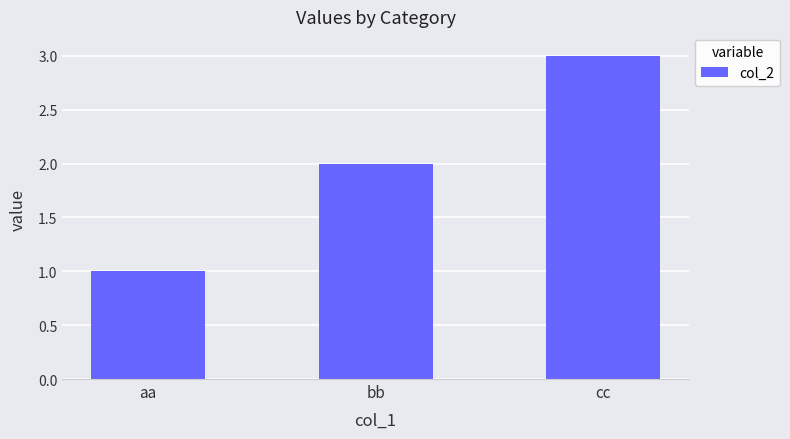

What is the value of the 1st bar from the left?

1